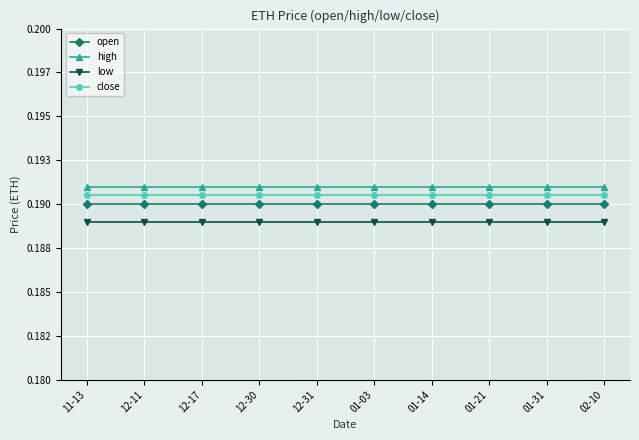

Reading left to right, what are all the values shown in this chart?

open: 0.2	0.2	0.2	0.2	0.2	0.2	0.2	0.2	0.2	0.2
high: 0.2	0.2	0.2	0.2	0.2	0.2	0.2	0.2	0.2	0.2
low: 0.2	0.2	0.2	0.2	0.2	0.2	0.2	0.2	0.2	0.2
close: 0.2	0.2	0.2	0.2	0.2	0.2	0.2	0.2	0.2	0.2